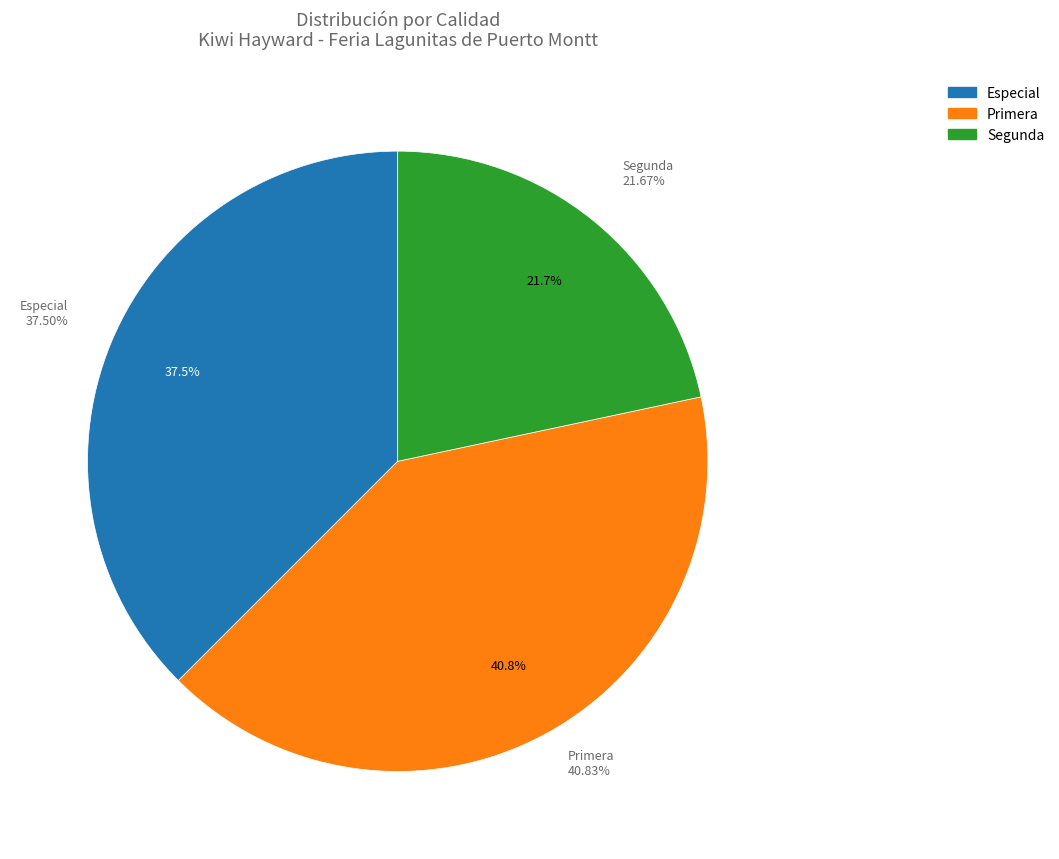

Does Primera represent more than half of the total?

No